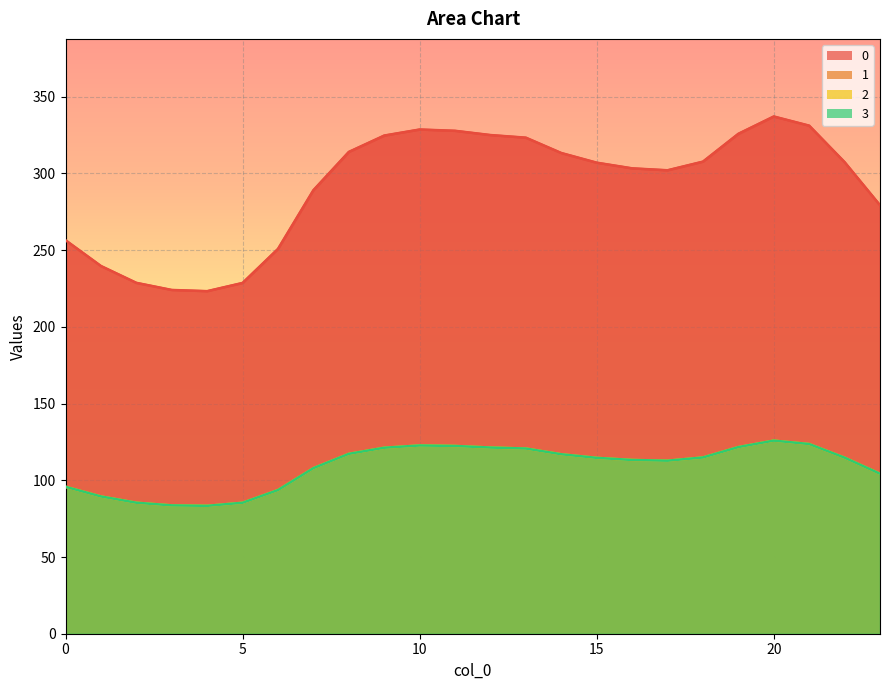

Reading left to right, extract all data points from this chart.

0: 256.5	239.7	228.7	224.1	223.3	228.7	250.9	289.1	314.1	324.7	328.7	327.8	325.1	323.3	313.4	307.1	303.4	302.1	307.7	325.9	337.2	331.2	307.4	279.3
1: 95.8	89.5	85.4	83.7	83.4	85.4	93.7	107.9	117.3	121.2	122.7	122.4	121.4	120.7	117.0	114.6	113.3	112.8	114.9	121.7	125.9	123.6	114.8	104.3
2: 95.8	89.5	85.4	83.7	83.4	85.4	93.7	107.9	117.3	121.2	122.7	122.4	121.4	120.7	117.0	114.6	113.3	112.8	114.9	121.7	125.9	123.6	114.8	104.3
3: 95.8	89.5	85.4	83.7	83.4	85.4	93.7	107.9	117.3	121.2	122.7	122.4	121.4	120.7	117.0	114.6	113.3	112.8	114.9	121.7	125.9	123.6	114.8	104.3